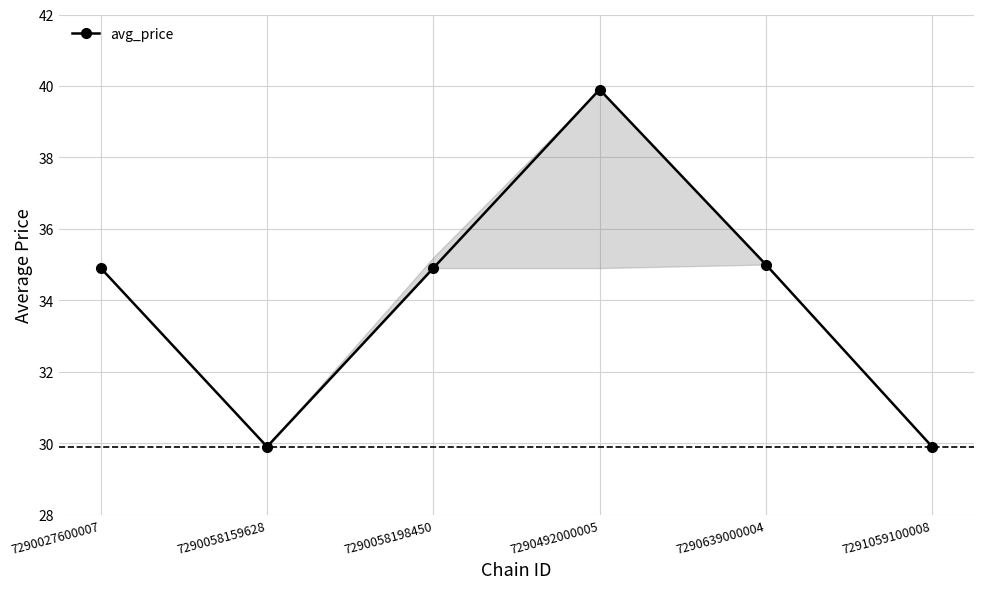

How many data points are less than 34?

2